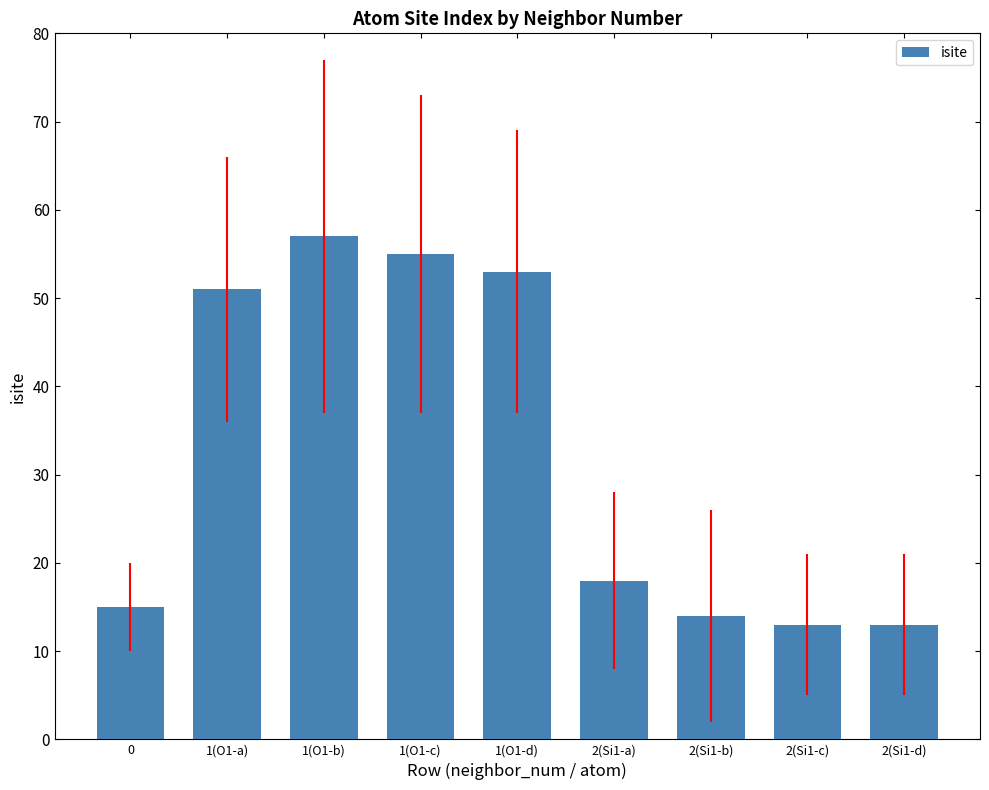

True or false: the data shows 13 at 1(O1-a).

False